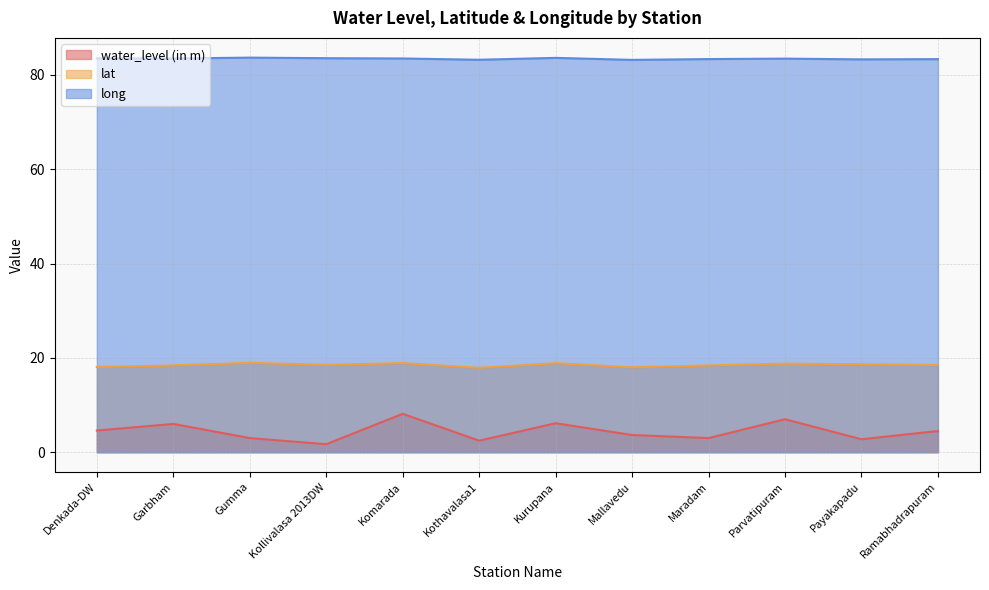

At which category does water_level (in m) reach its first local peak?

Garbham